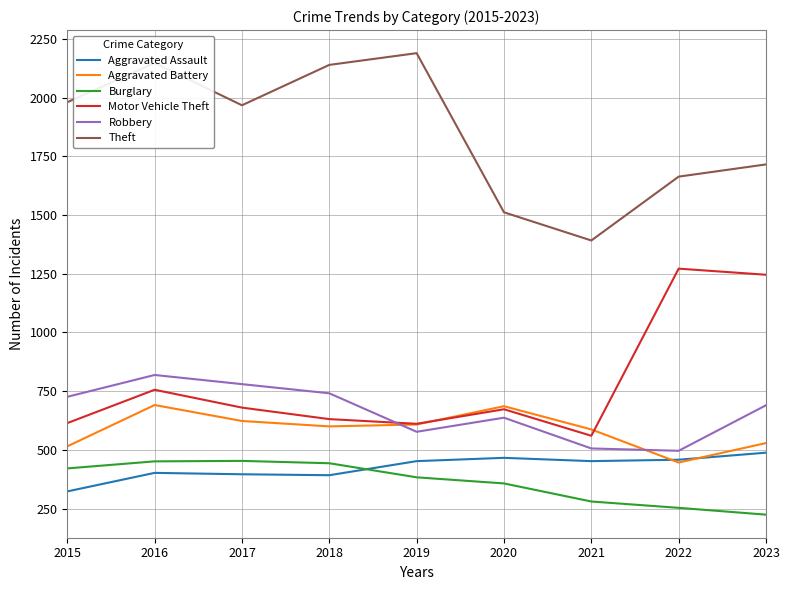

True or false: Aggravated Battery and Burglary intersect in this chart.

False